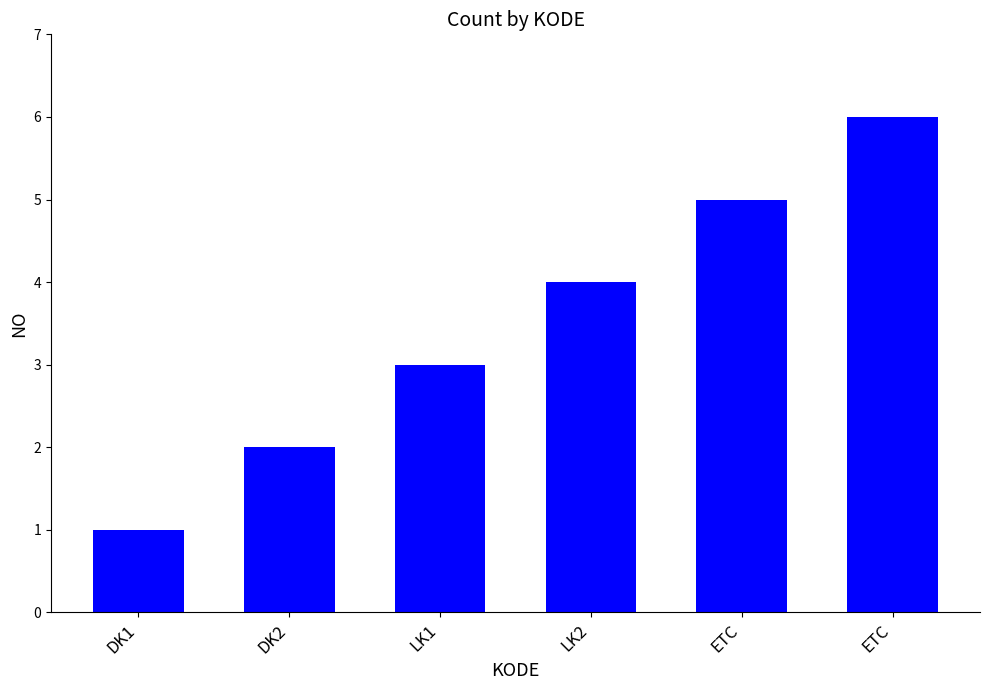

How many bars are there in total?

6